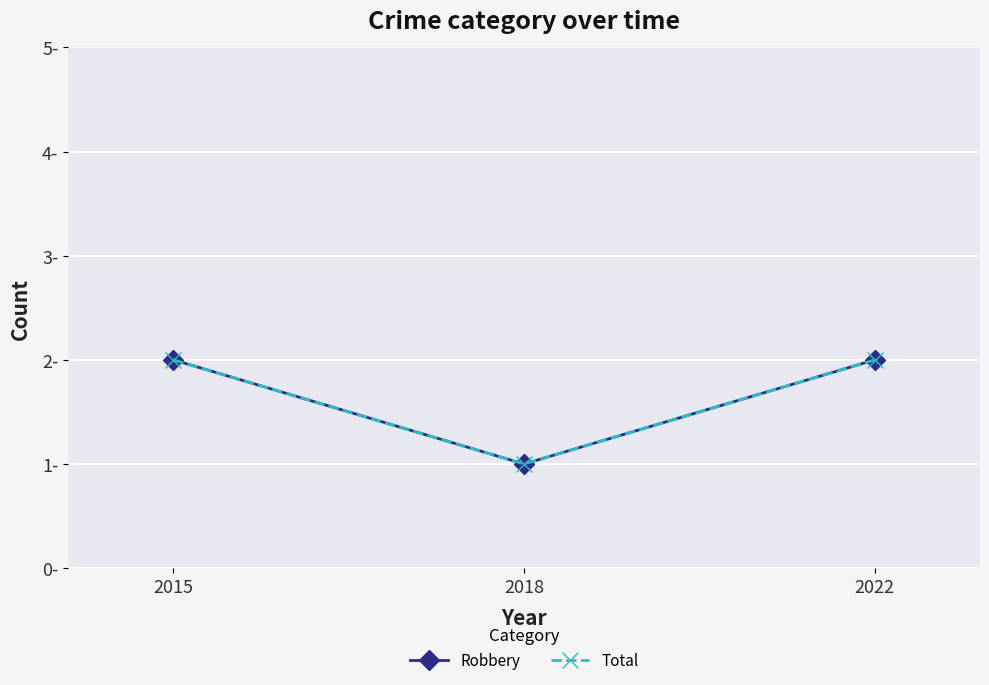

What is the highest value of the Total series?

2